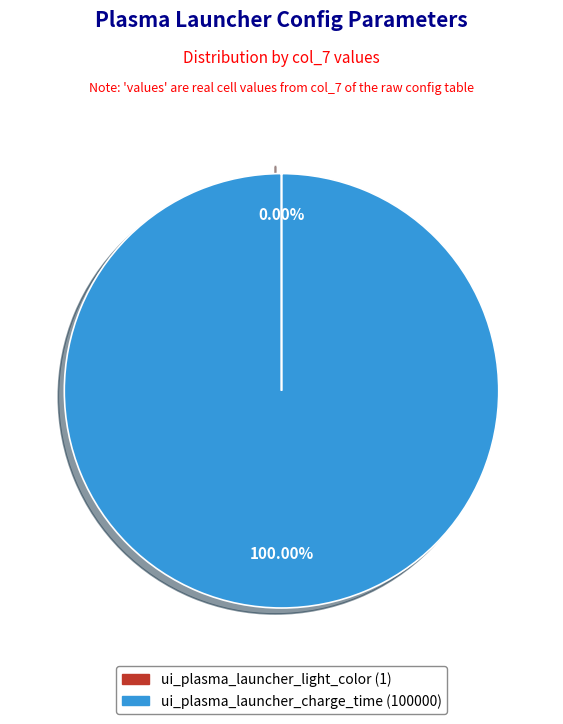

Which category has the biggest portion of the pie?

ui_plasma_launcher_charge_time